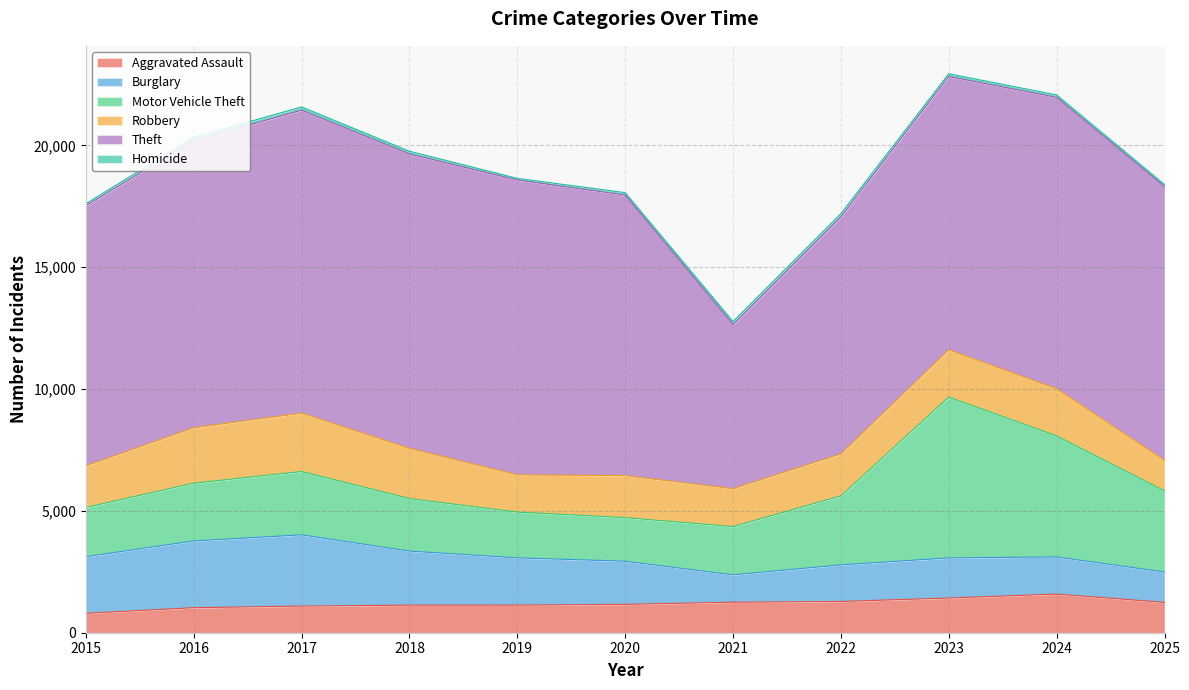

The value of Homicide at 2020 is 98. True or false?

True